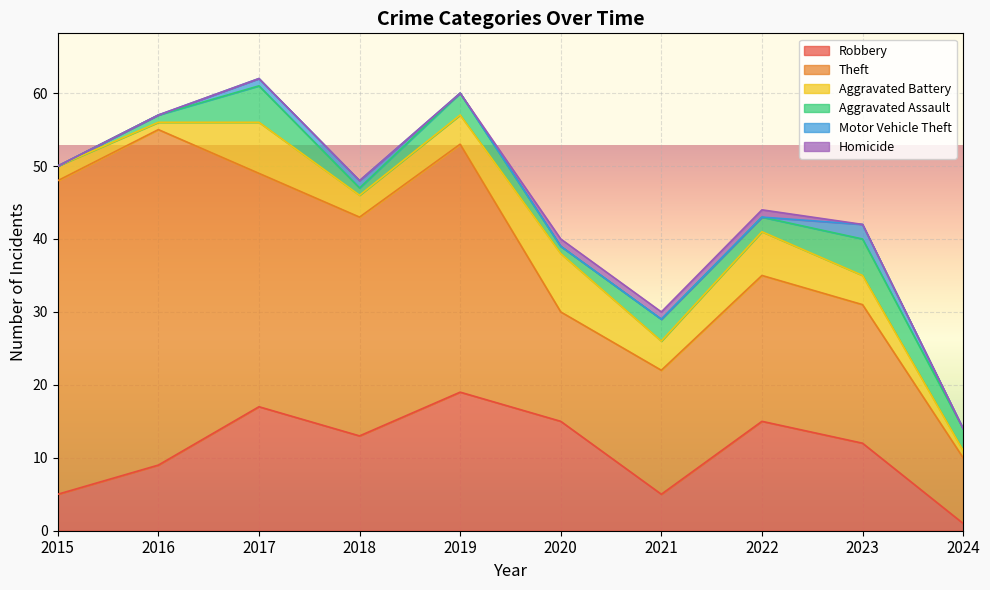

True or false: Theft and Aggravated Battery cross at least once.

False